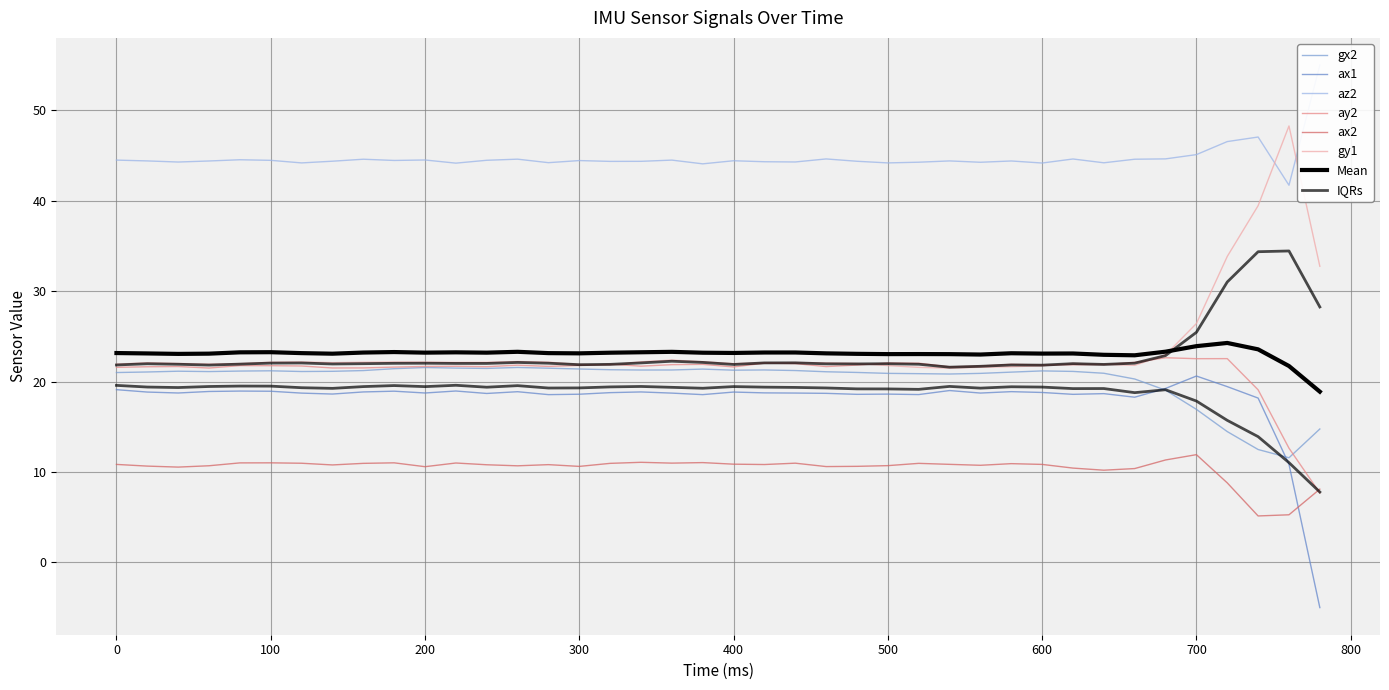

The ax1 series shows 18.7 at 200. True or false?

True